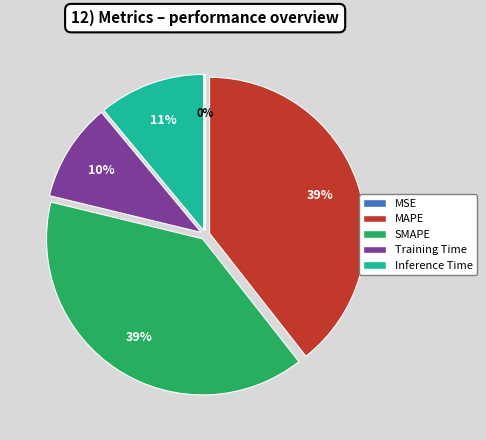

How many slices are in this pie chart?

5